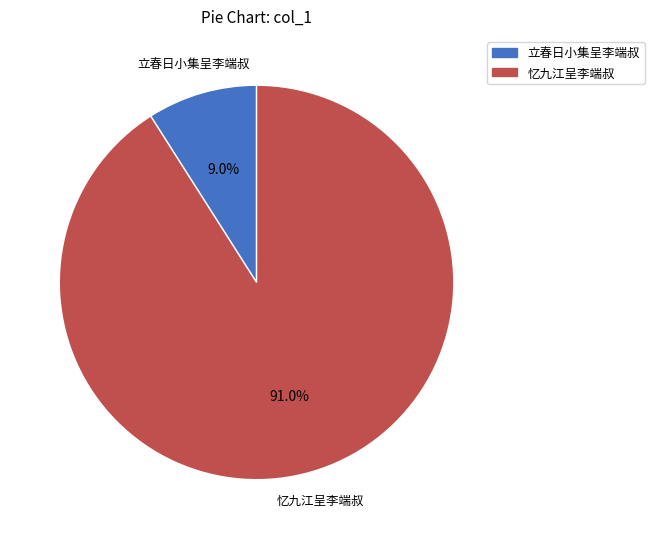

Is there any slice that represents more than half of the pie?

Yes